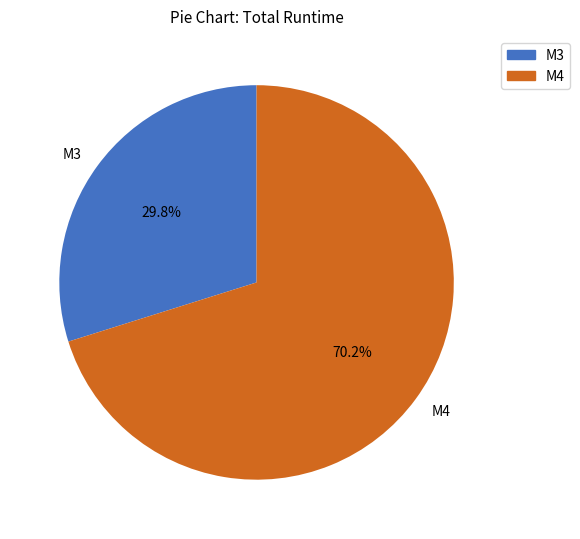

Is it true that M4 is 84% of the pie?

False